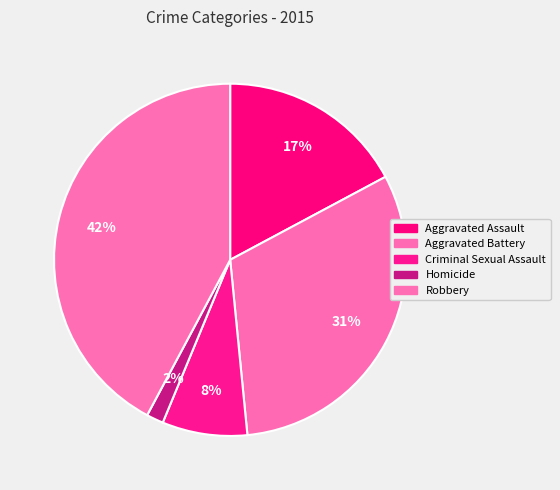

Count the number of slices in the pie.

5